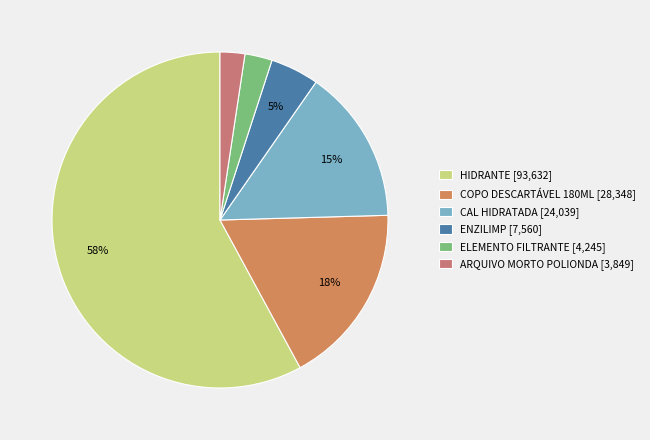

Is it true that ENZILIMP is 5% of the pie?

True